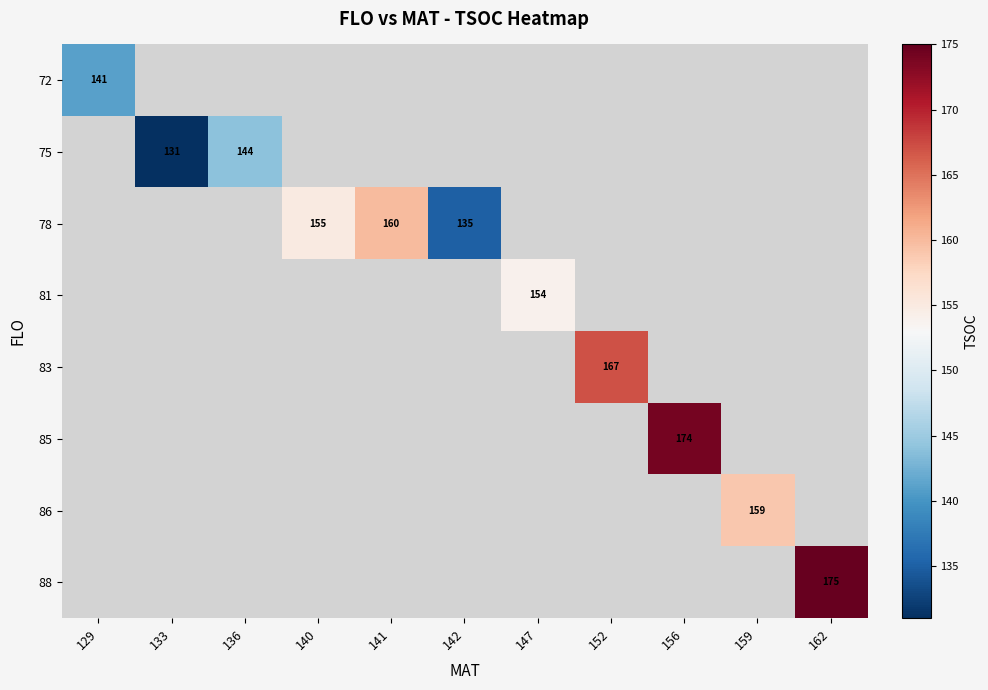

Which category has the lowest value across all series?

133